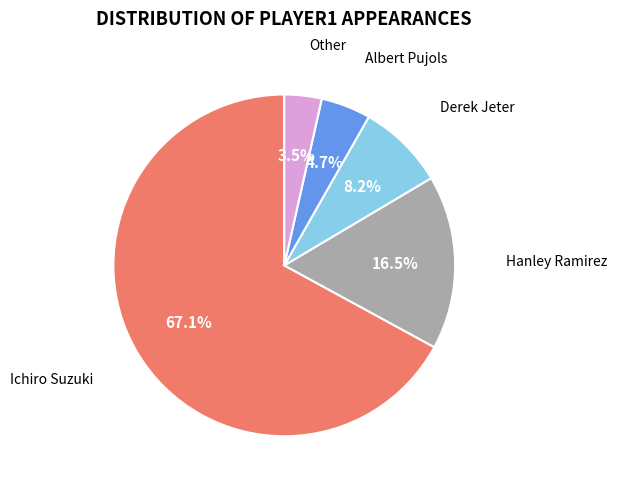

Is there any slice that represents more than half of the pie?

Yes